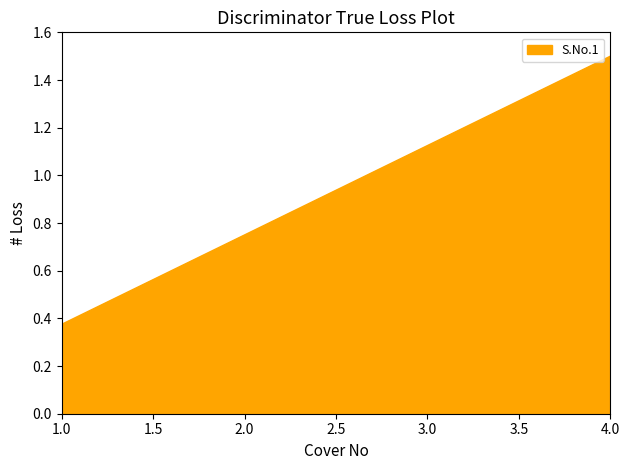

At which label does the data first exceed 1?

3.0